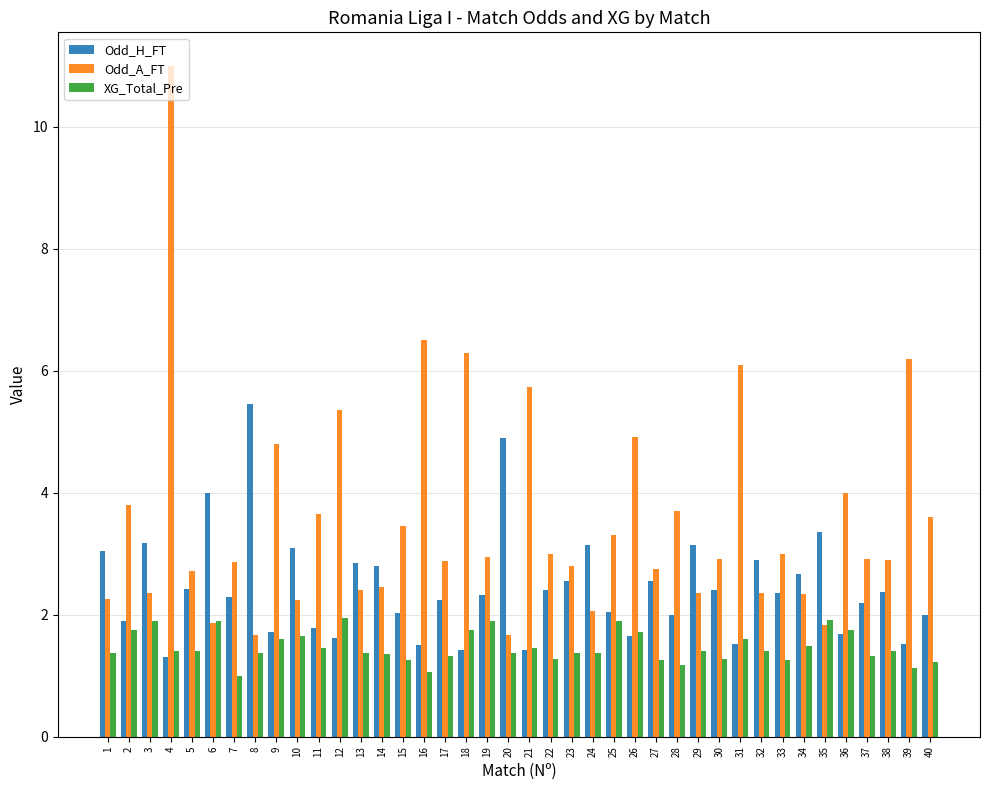

Does the chart contain any negative values?

No